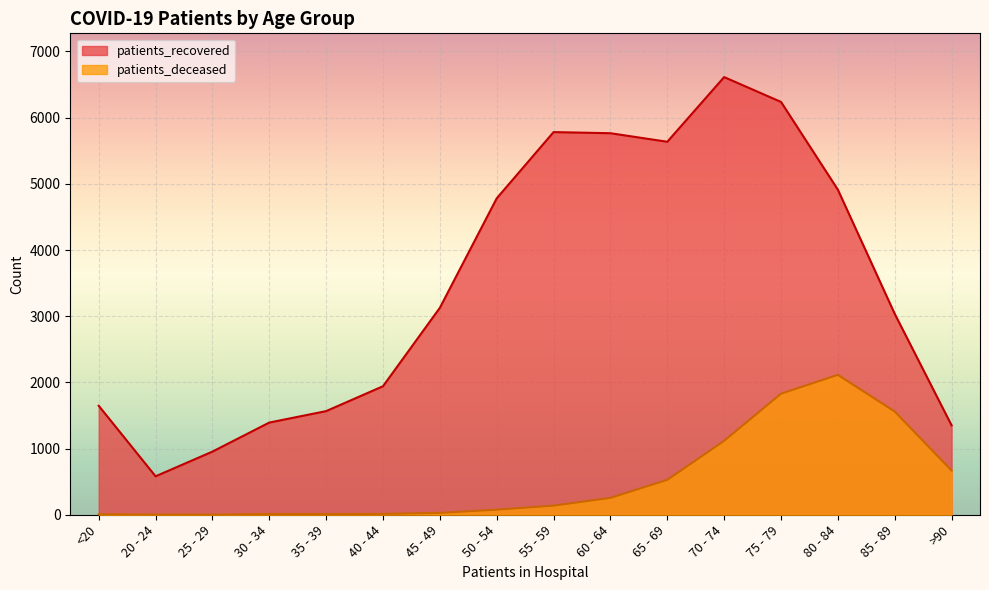

What is the sum of all patients_recovered values?

55324